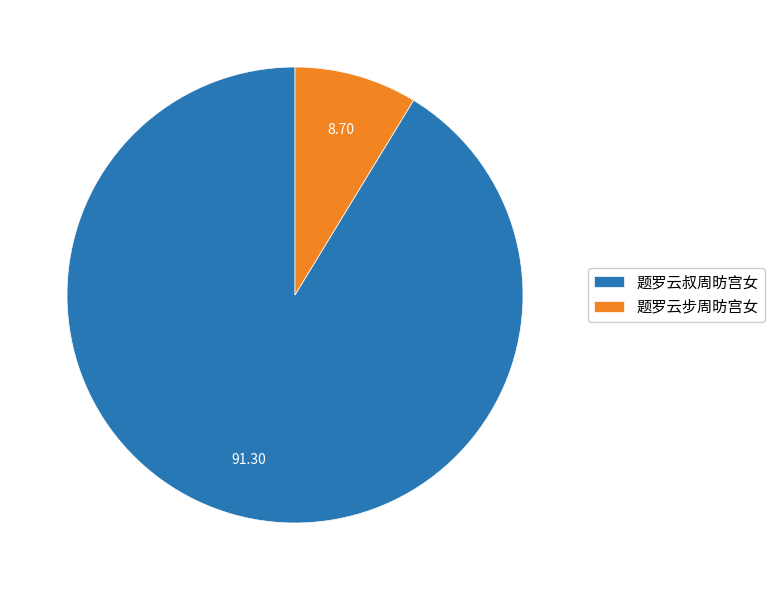

Rank the categories by value from highest to lowest.

题罗云叔周昉宫女, 题罗云步周昉宫女